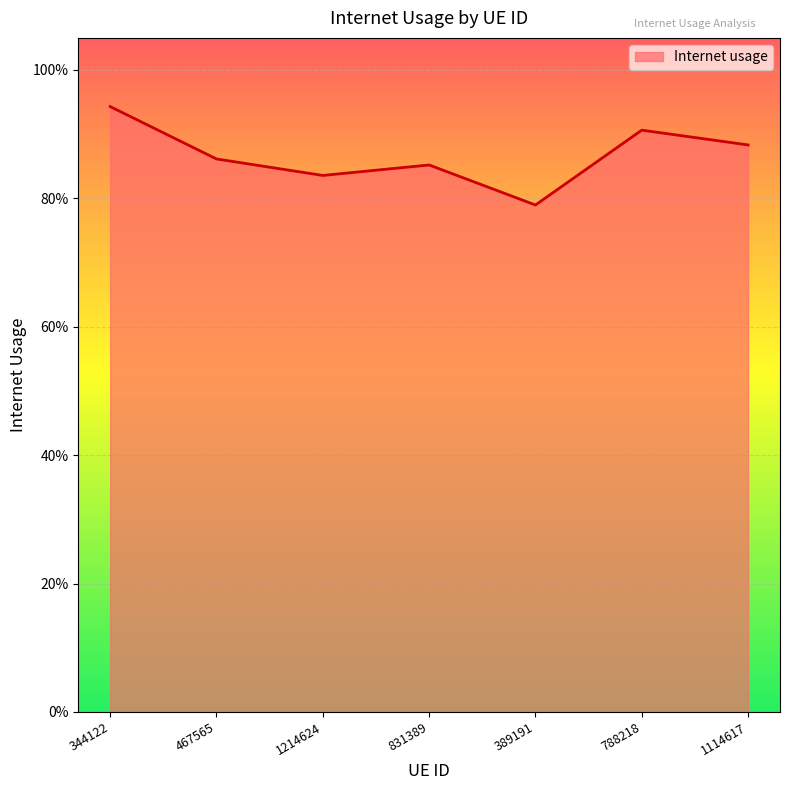

Reading right to left, what are all the values shown in this chart?

1114617=0.9	788218=0.9	389191=0.8	831389=0.9	1214624=0.8	467565=0.9	344122=0.9